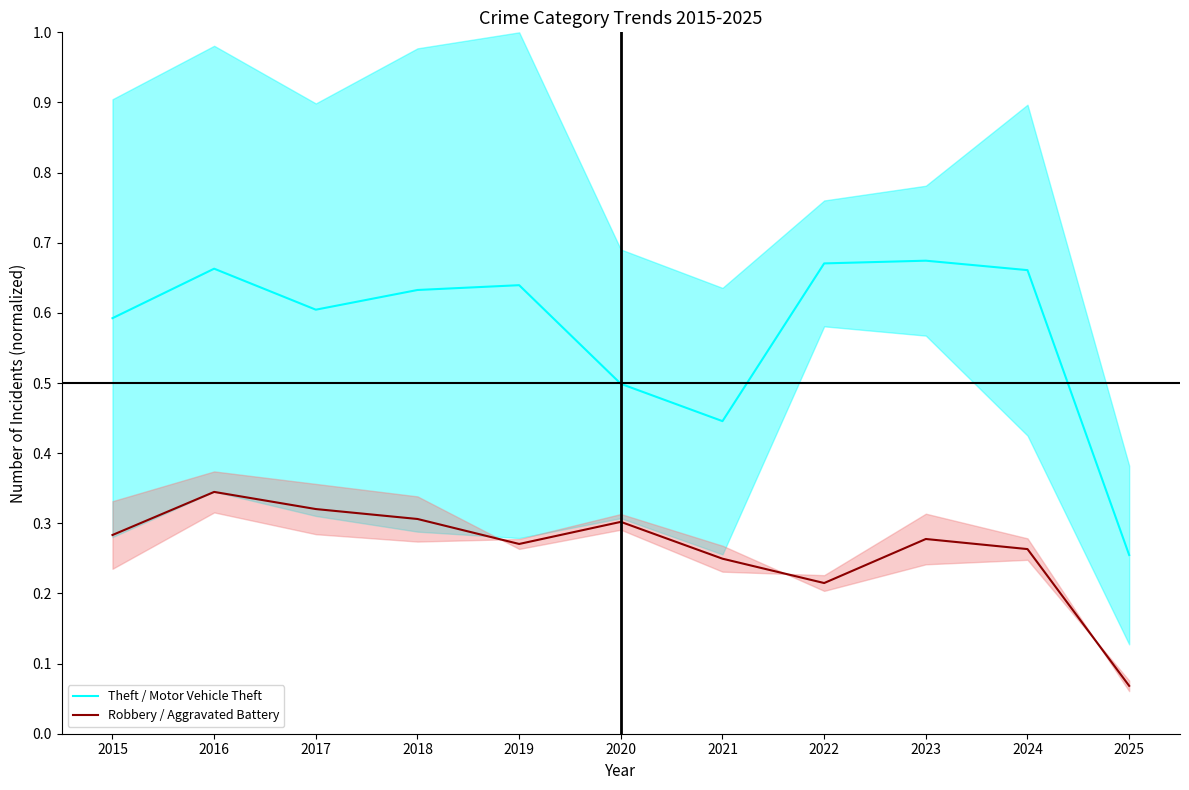

The Robbery / Aggravated Battery series shows 0.3 at 2017. True or false?

True